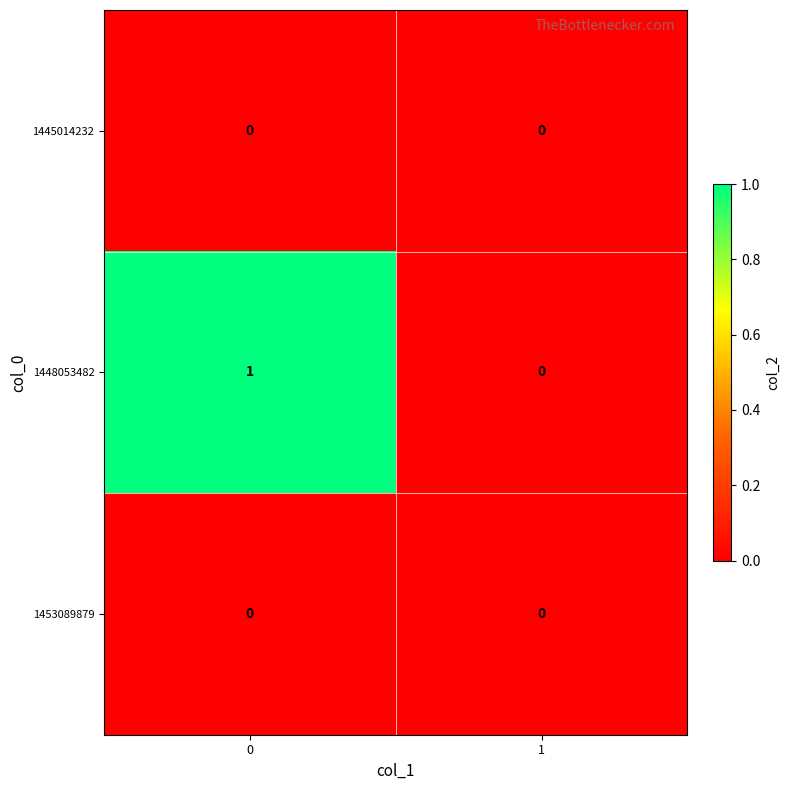

List the labels in order of 1448053482 value, largest first.

0, 1